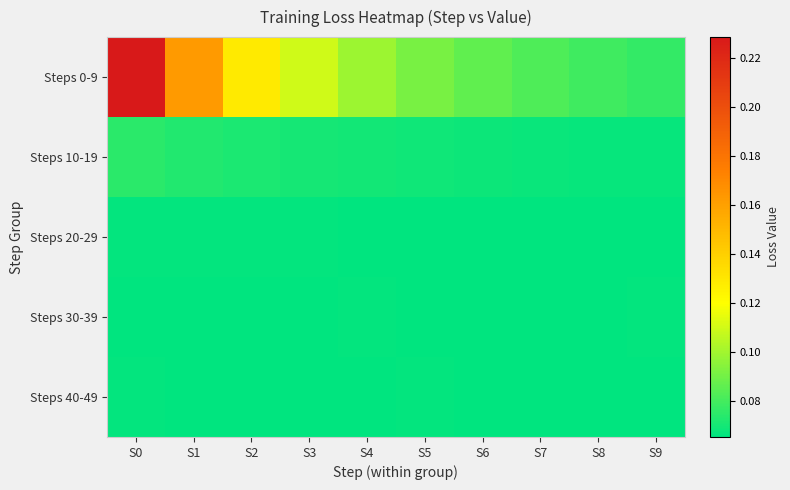

Reading right to left, what are all the values shown in this chart?

Steps 0-9: S9=0.1	S8=0.1	S7=0.1	S6=0.1	S5=0.1	S4=0.1	S3=0.1	S2=0.1	S1=0.2	S0=0.2
Steps 10-19: S9=0.1	S8=0.1	S7=0.1	S6=0.1	S5=0.1	S4=0.1	S3=0.1	S2=0.1	S1=0.1	S0=0.1
Steps 20-29: S9=0.1	S8=0.1	S7=0.1	S6=0.1	S5=0.1	S4=0.1	S3=0.1	S2=0.1	S1=0.1	S0=0.1
Steps 30-39: S9=0.1	S8=0.1	S7=0.1	S6=0.1	S5=0.1	S4=0.1	S3=0.1	S2=0.1	S1=0.1	S0=0.1
Steps 40-49: S9=0.1	S8=0.1	S7=0.1	S6=0.1	S5=0.1	S4=0.1	S3=0.1	S2=0.1	S1=0.1	S0=0.1